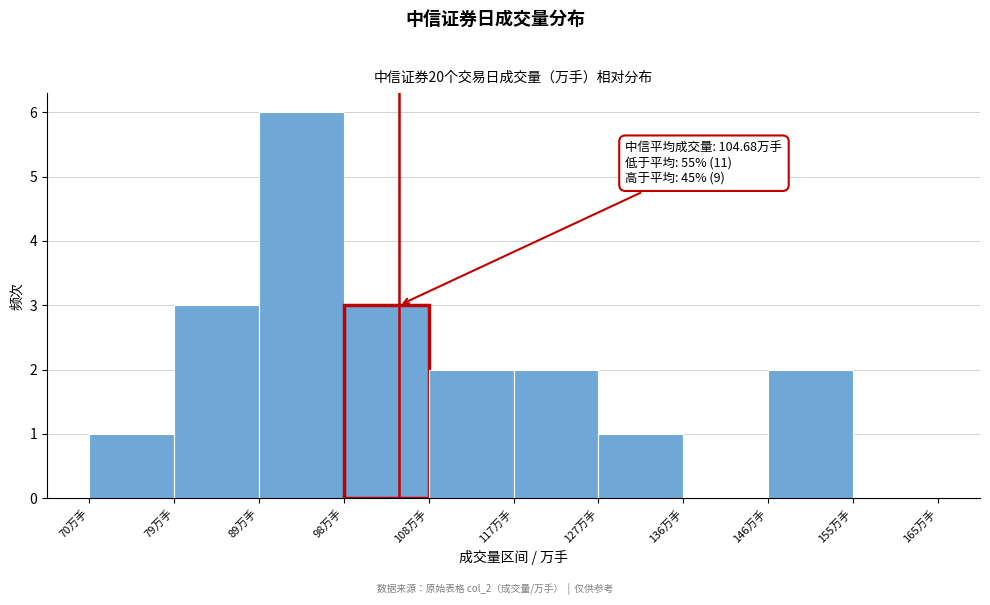

Over which range of the x-axis is the bar tallest?

89.0 to 98.5